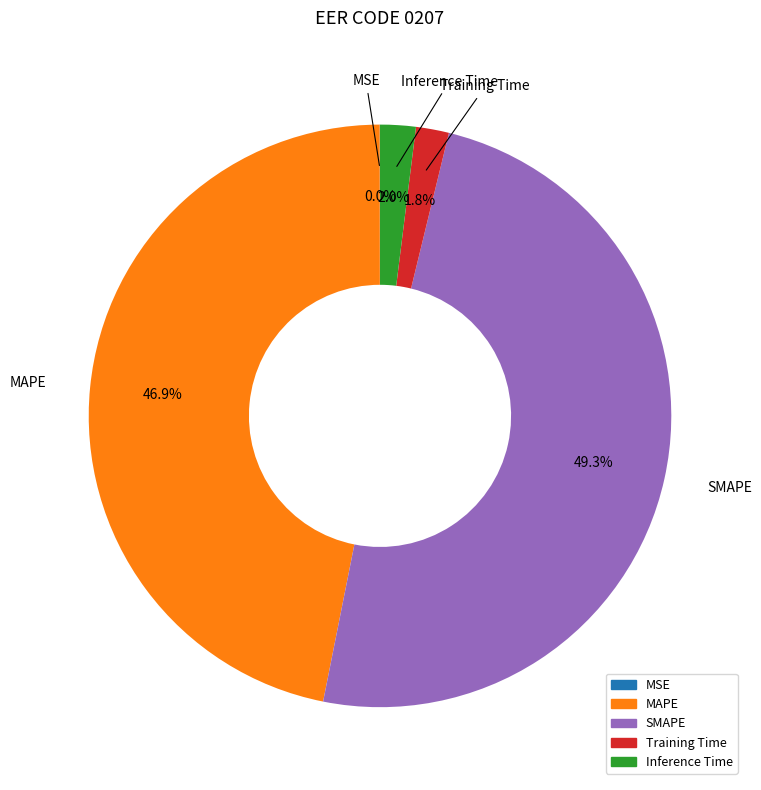

Which has a higher value, SMAPE or Training Time?

SMAPE